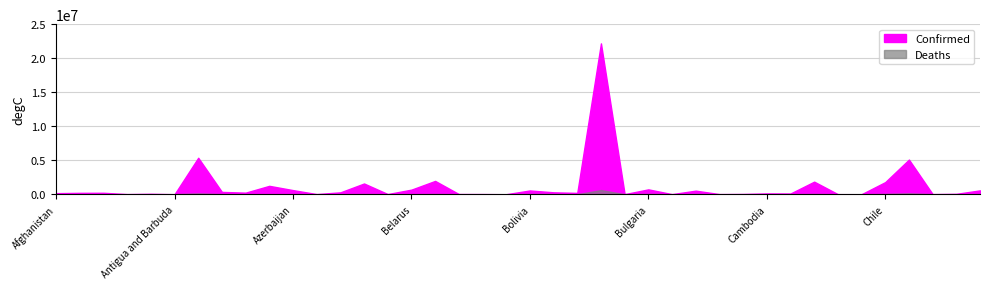

How many lines are shown in the chart?

2